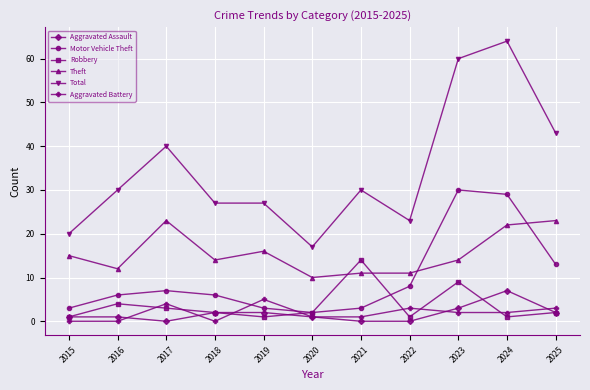

How many distinct data groups are displayed?

6